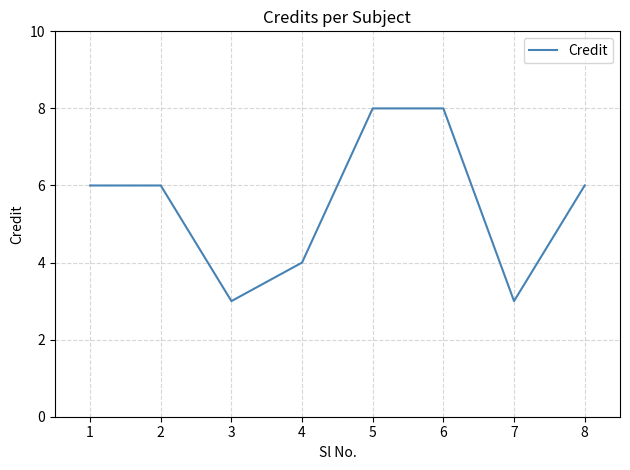

How many distinct data groups are displayed?

1